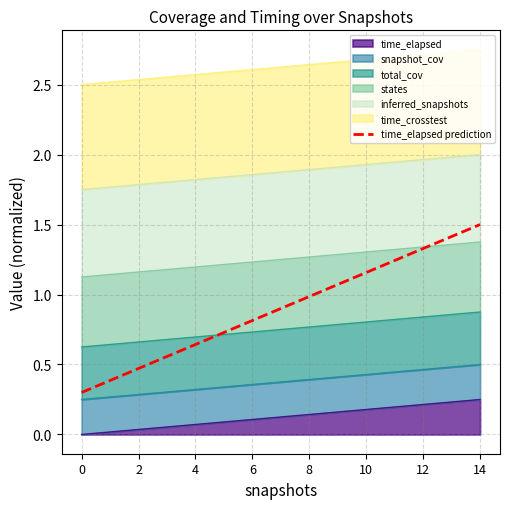

Does the chart display data point markers on the line(s)?

No